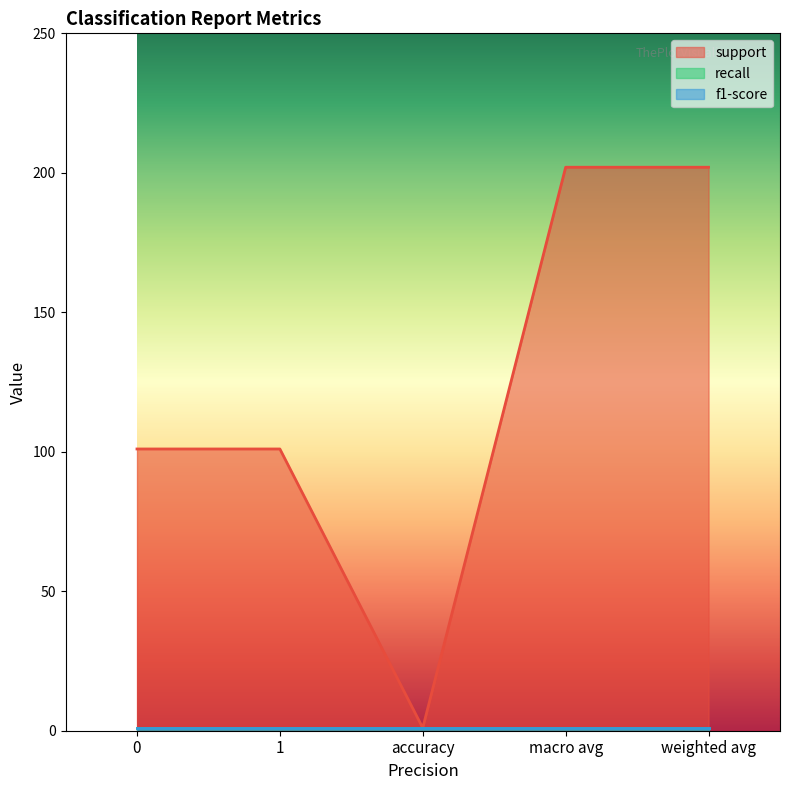

How many series are shown in this chart?

3